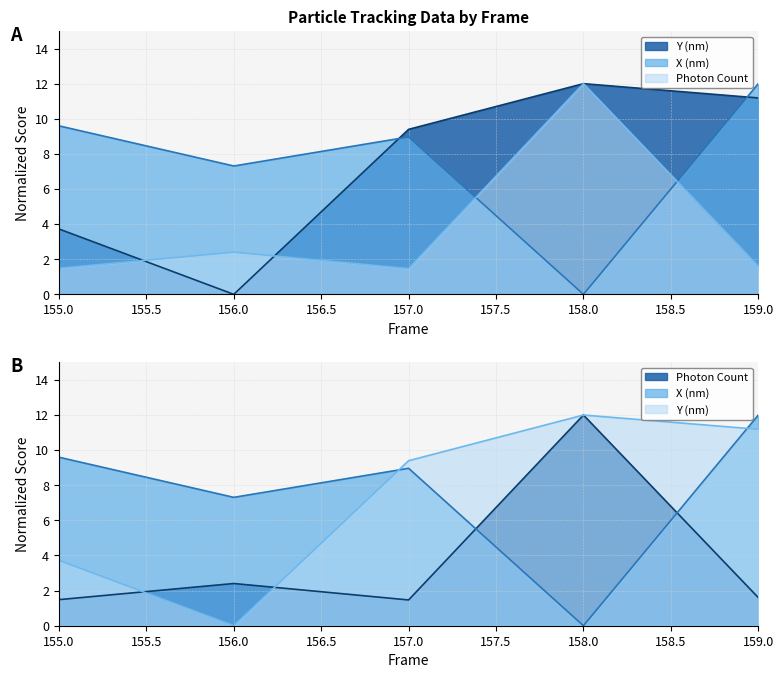

Rank the series at 159 from lowest to highest value.

Photon Count, Y (nm), X (nm)